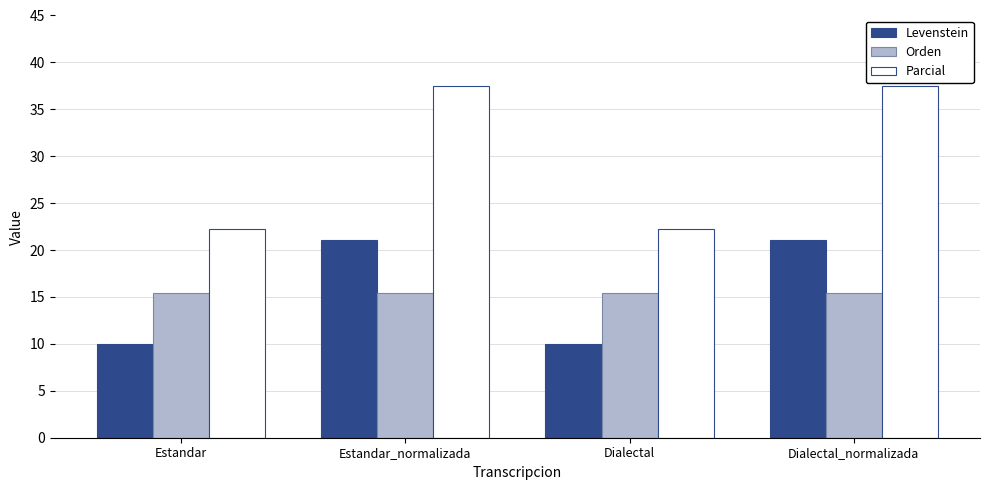

What is the sum of the Parcial values at Dialectal_normalizada and Dialectal?

59.7